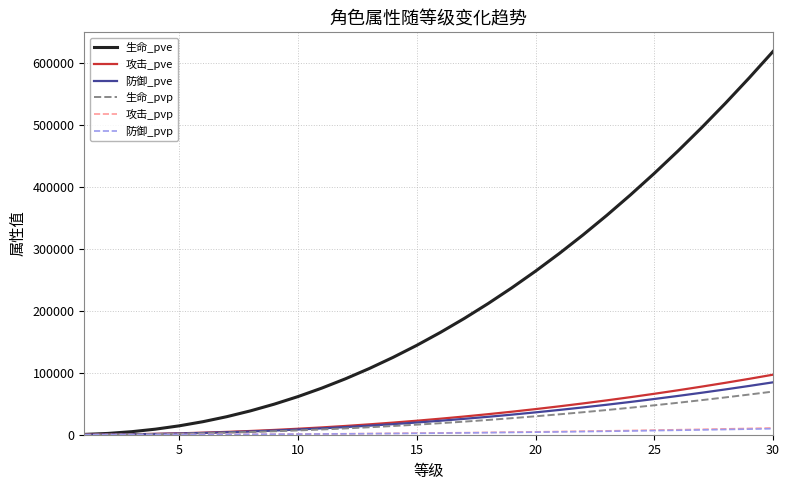

At how many categories does at least one series exceed 453306?

5